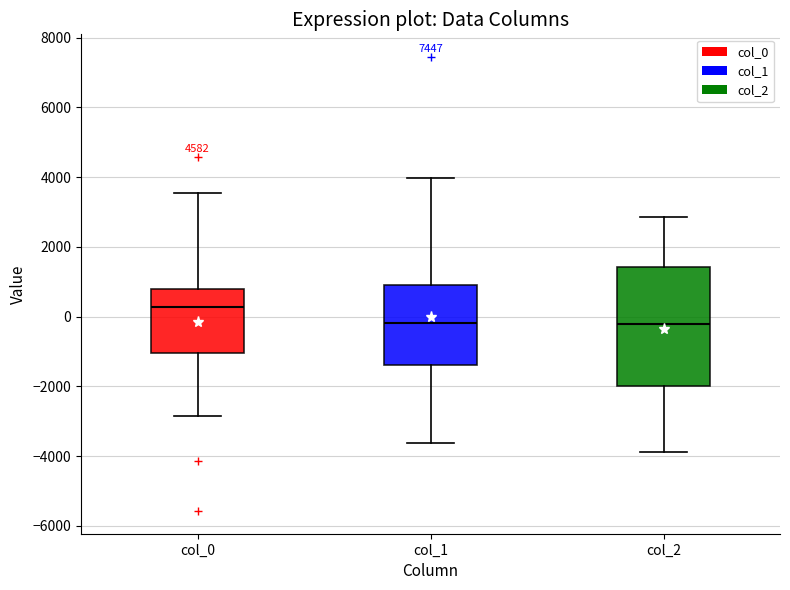

Comparing the boxes themselves (not the whiskers), which one is the tallest?

col_2